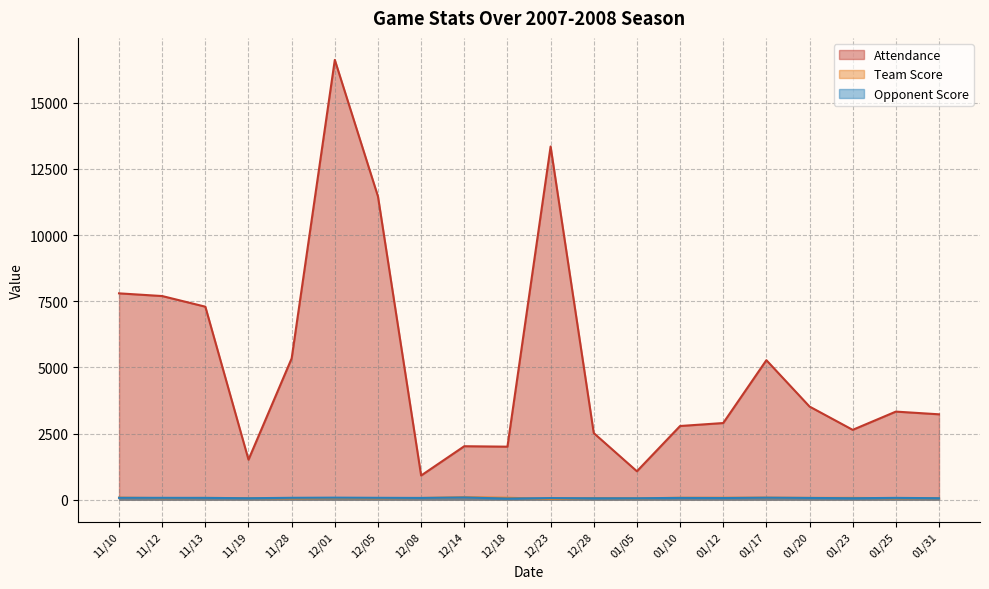

The Team Score series shows 83 at 11/19. True or false?

False